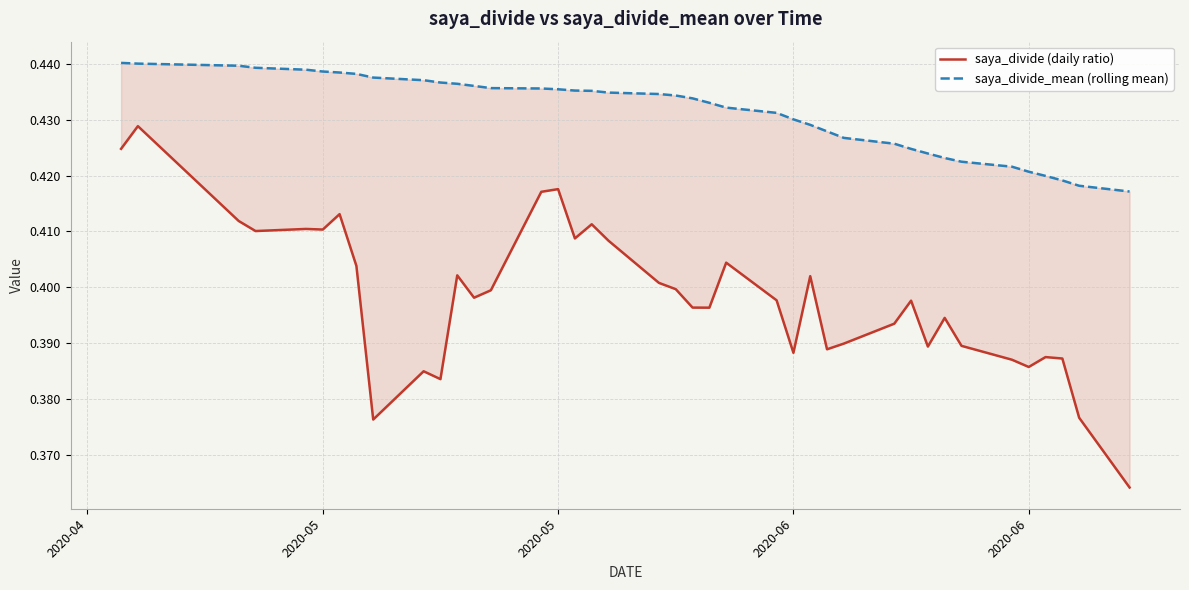

List the series in order of their overall mean, highest first.

saya_divide_mean (rolling mean), saya_divide (daily ratio)